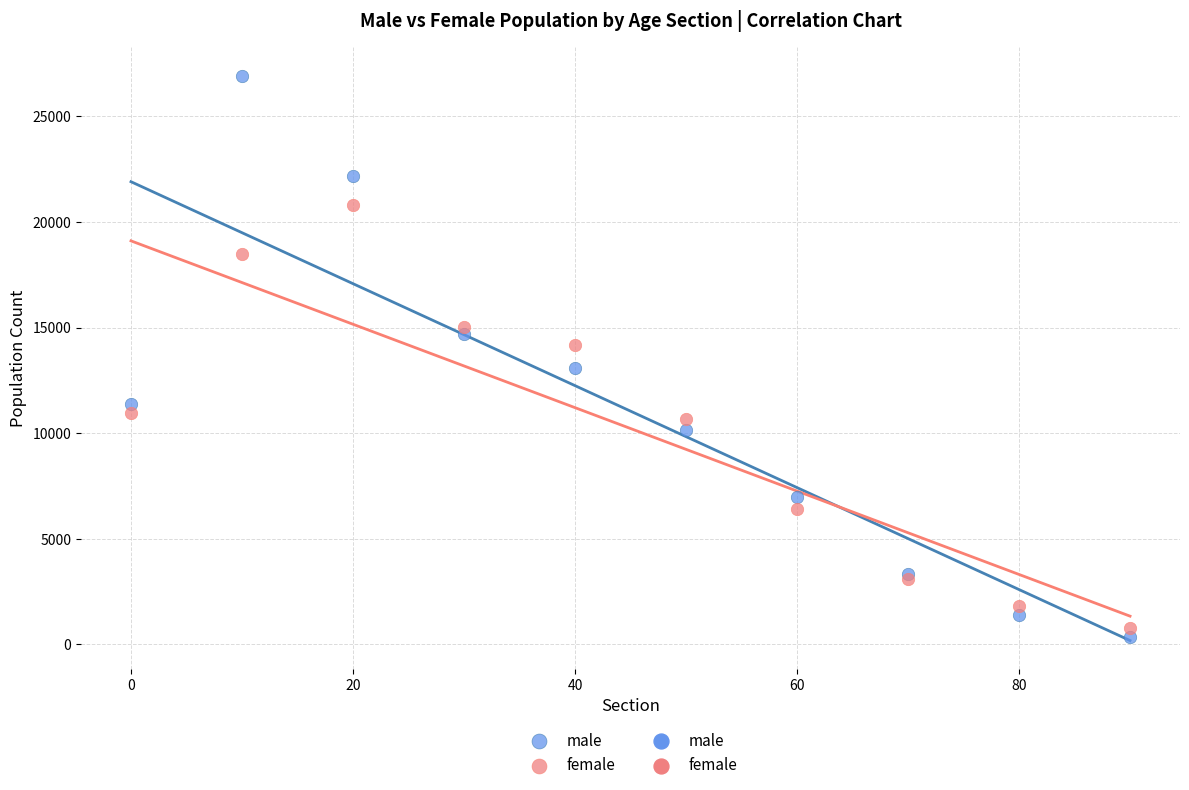

Which series has the largest Y range (max minus min)?

male